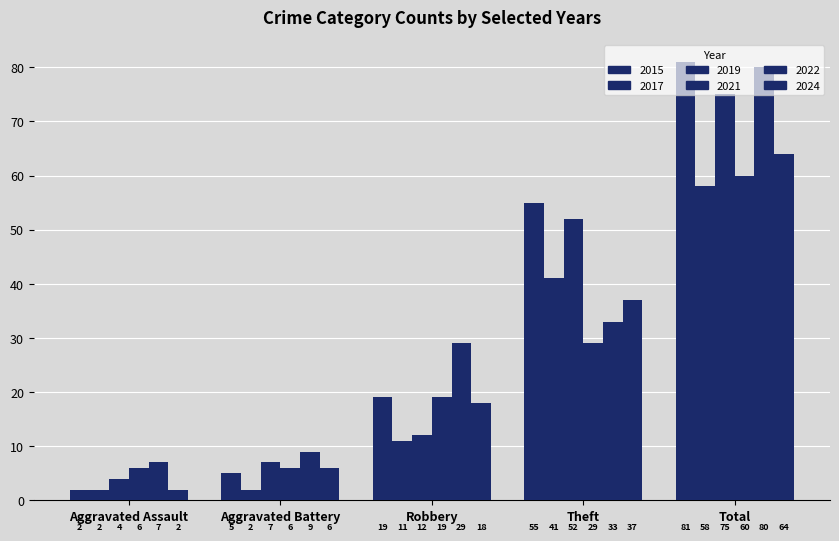

What is the lowest value of the 2017 series?

2